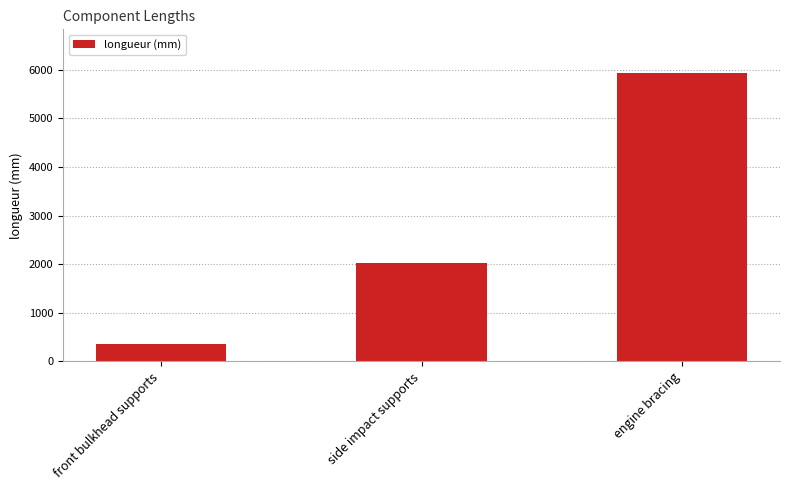

What is the label of the 2nd bar from the right?

side impact supports